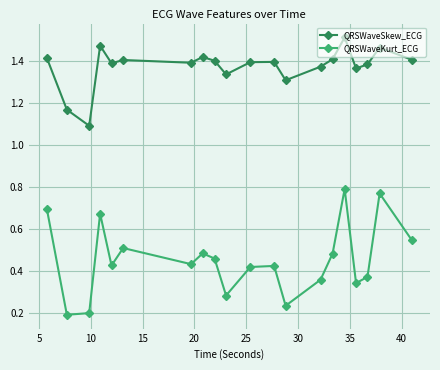

True or false: QRSWaveKurt_ECG and QRSWaveSkew_ECG intersect in this chart.

False